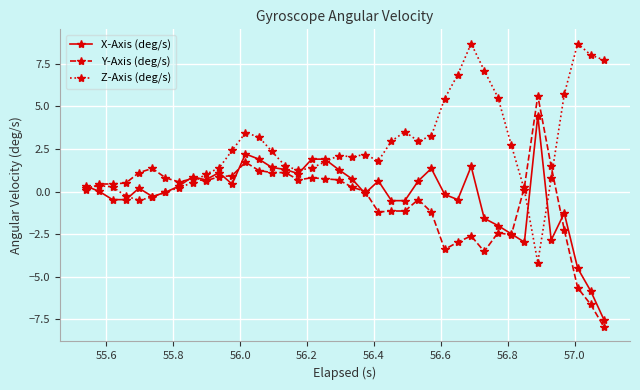

What is the maximum value shown in the chart?

8.7